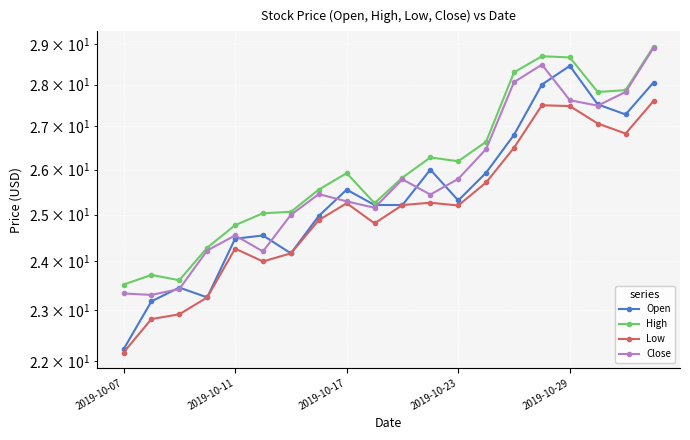

What is the difference between the High values at 2019-10-23 and 2019-10-07?

2.7